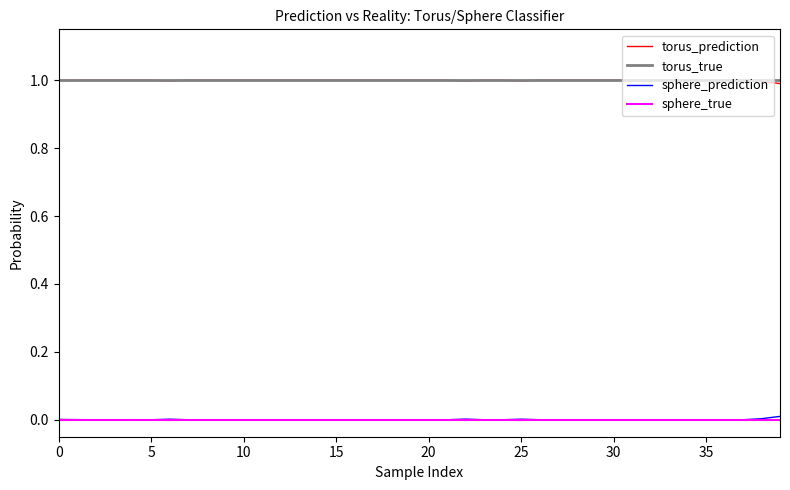

What is the greatest value displayed?

1.0